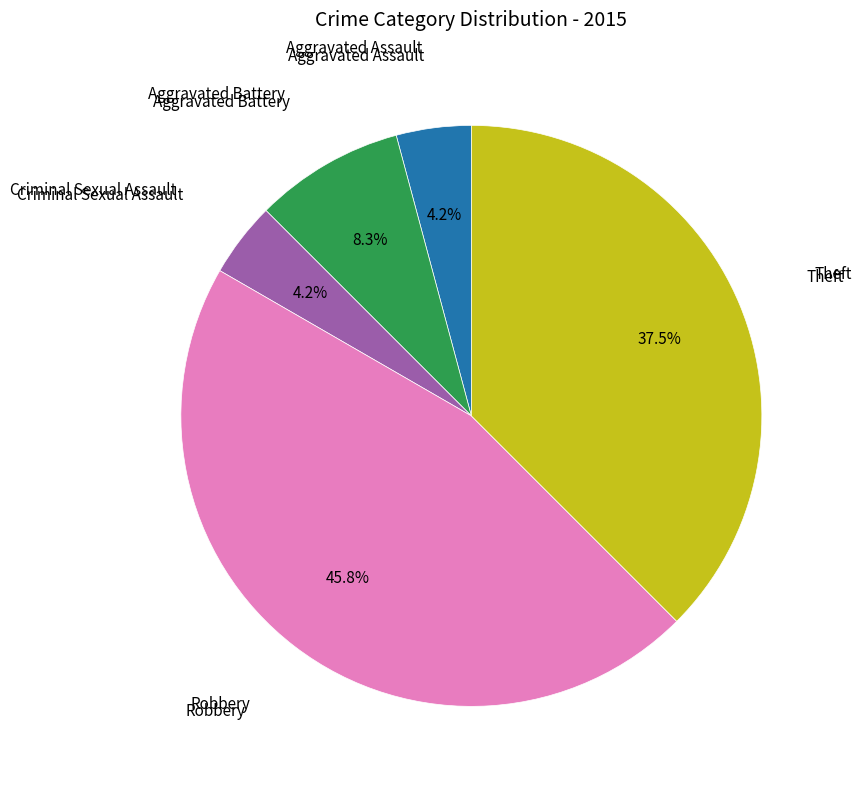

Is there any slice that represents more than half of the pie?

No